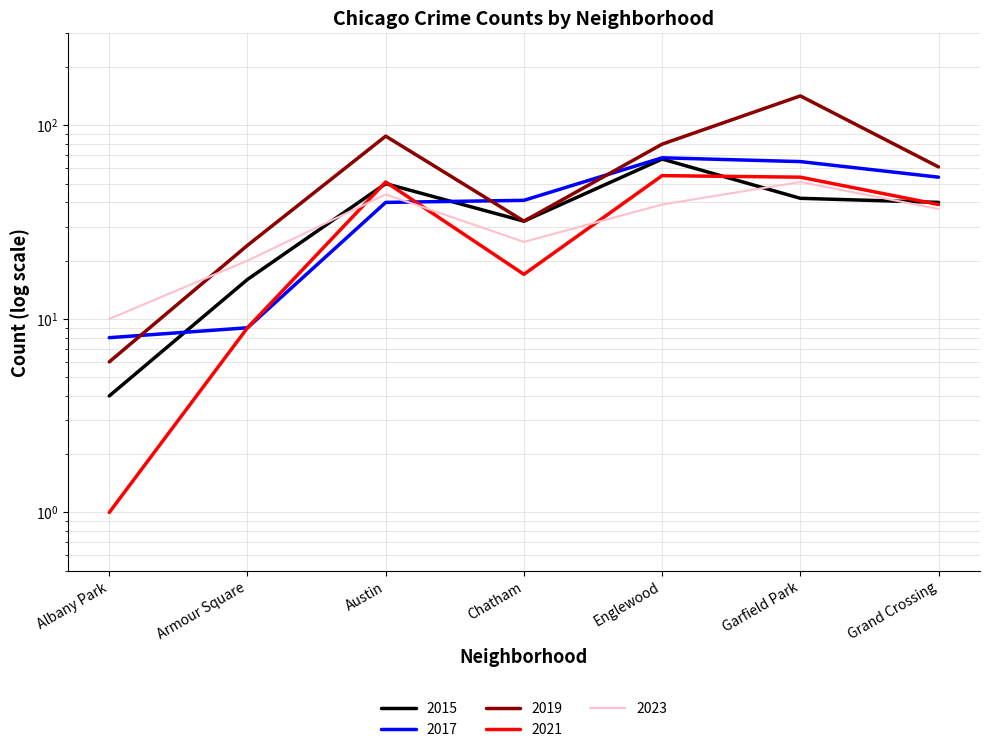

Is the value of 2015 at Albany Park greater than the value of 2023 at Englewood?

No